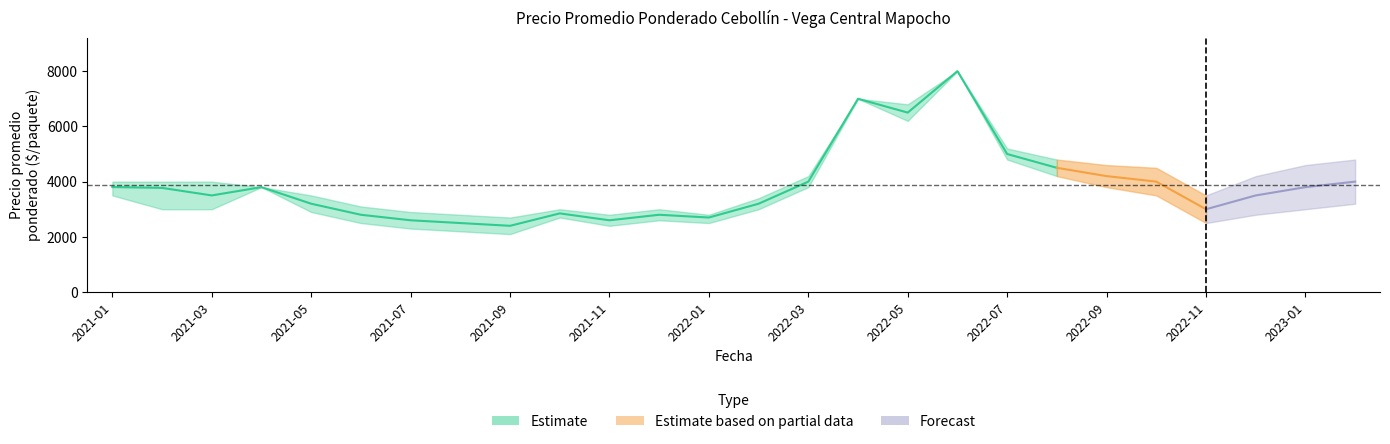

At how many categories does at least one series exceed 5403?

3